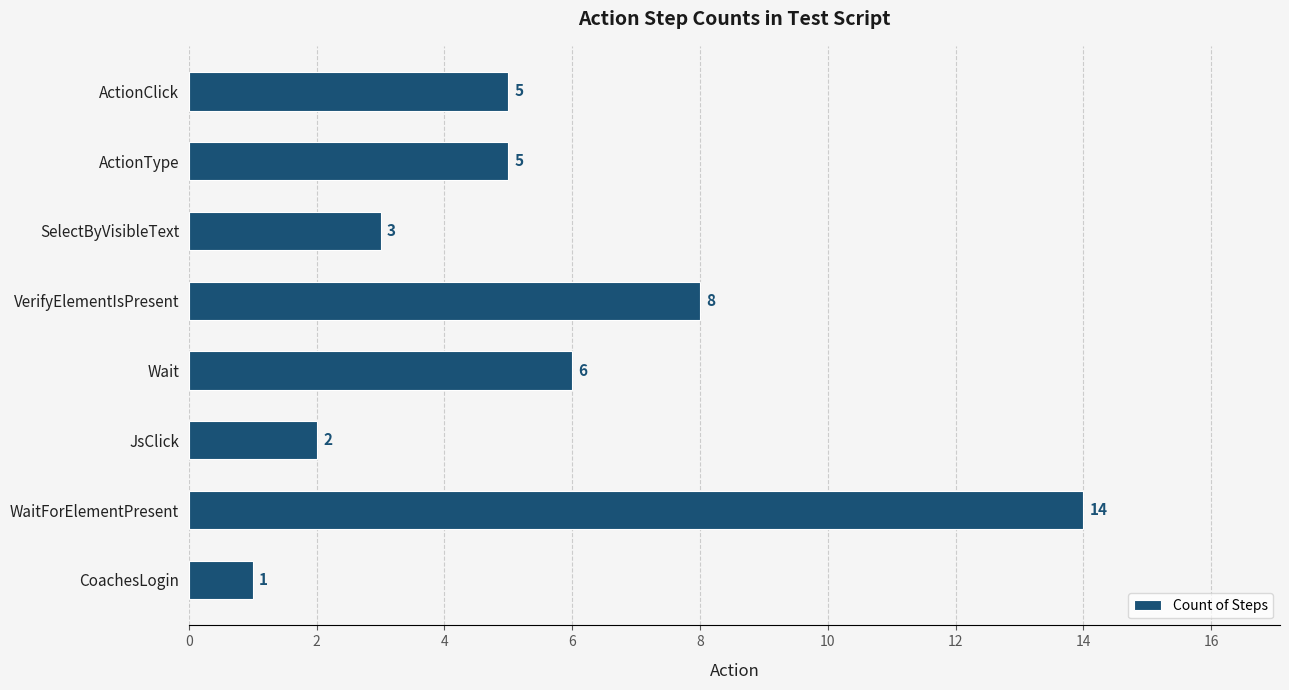

What is the sum of all values?

44